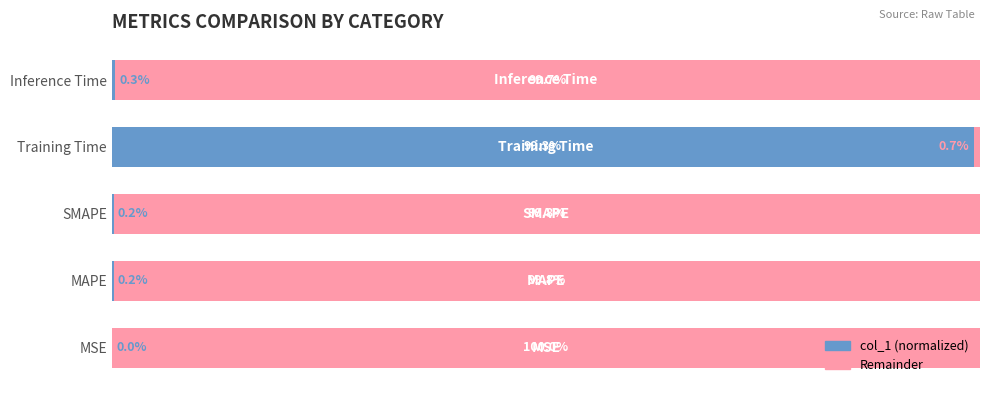

At which label is col_1 (normalized) closest to 49?

Inference Time